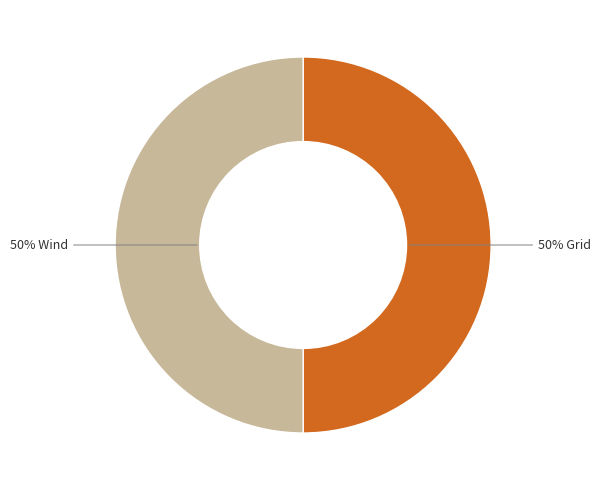

To the nearest percent, what is the average slice percentage?

50%